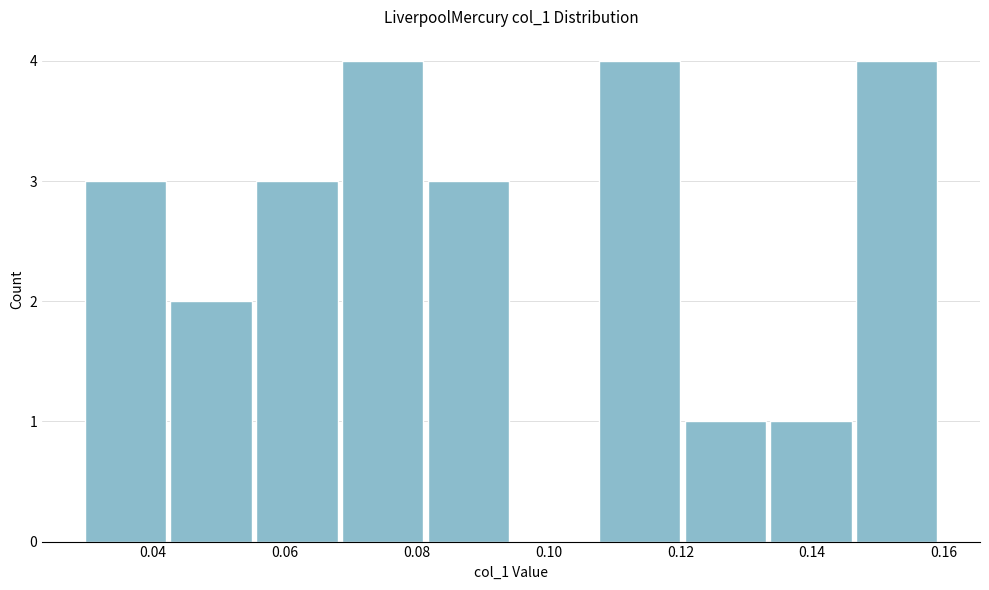

Reading left to right, list every bar in this chart as the range it spans on the x-axis followed by its height. Neither the bar edges nor the heights are printed on the chart, so give them approximately, as read against the axes.

0.030 to 0.042: 3
0.042 to 0.056: 2
0.056 to 0.068: 3
0.068 to 0.082: 4
0.082 to 0.094: 3
0.094 to 0.108: 0
0.108 to 0.120: 4
0.120 to 0.134: 1
0.134 to 0.146: 1
0.146 to 0.160: 4